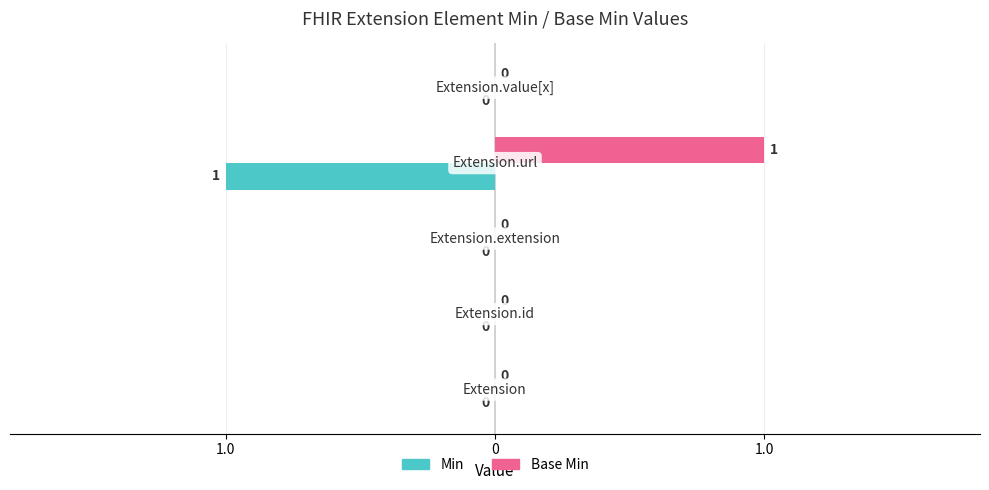

What are all the series names shown in the legend?

Min, Base Min